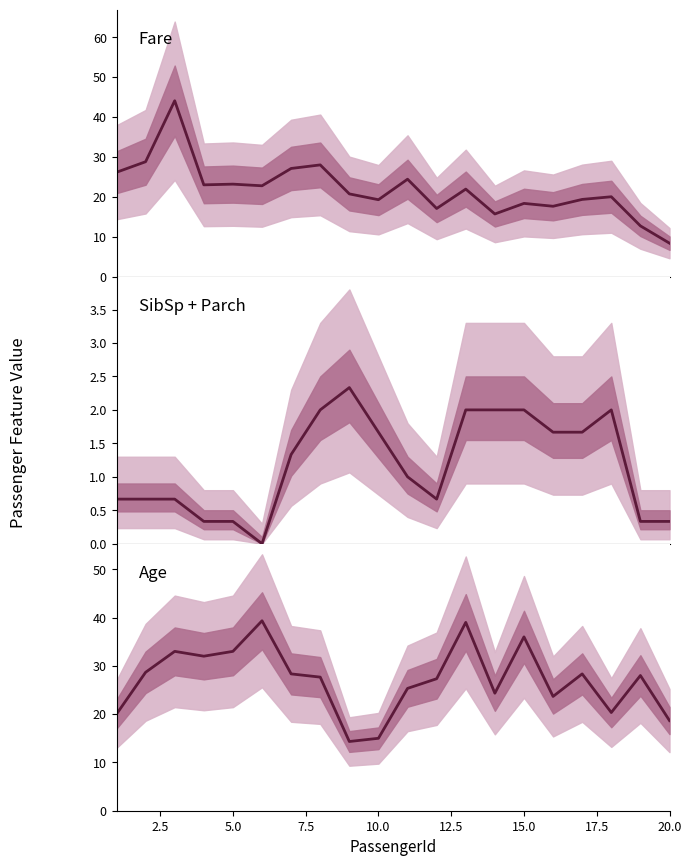

How many categories are shown in the chart?

20